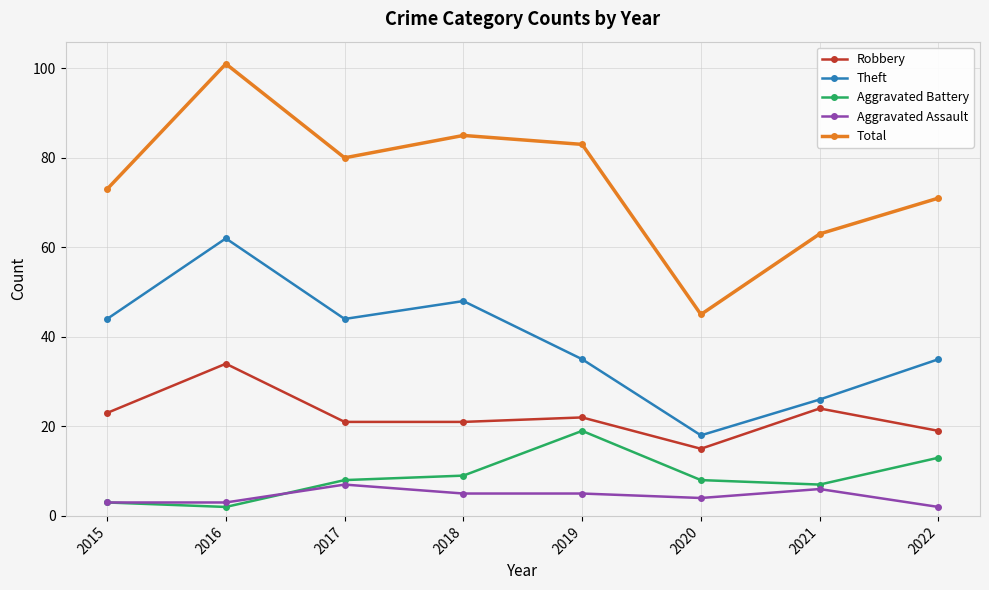

Reading left to right, list all the values displayed in this chart.

Robbery: 2015=23	2016=34	2017=21	2018=21	2019=22	2020=15	2021=24	2022=19
Theft: 2015=44	2016=62	2017=44	2018=48	2019=35	2020=18	2021=26	2022=35
Aggravated Battery: 2015=3	2016=2	2017=8	2018=9	2019=19	2020=8	2021=7	2022=13
Aggravated Assault: 2015=3	2016=3	2017=7	2018=5	2019=5	2020=4	2021=6	2022=2
Total: 2015=73	2016=101	2017=80	2018=85	2019=83	2020=45	2021=63	2022=71